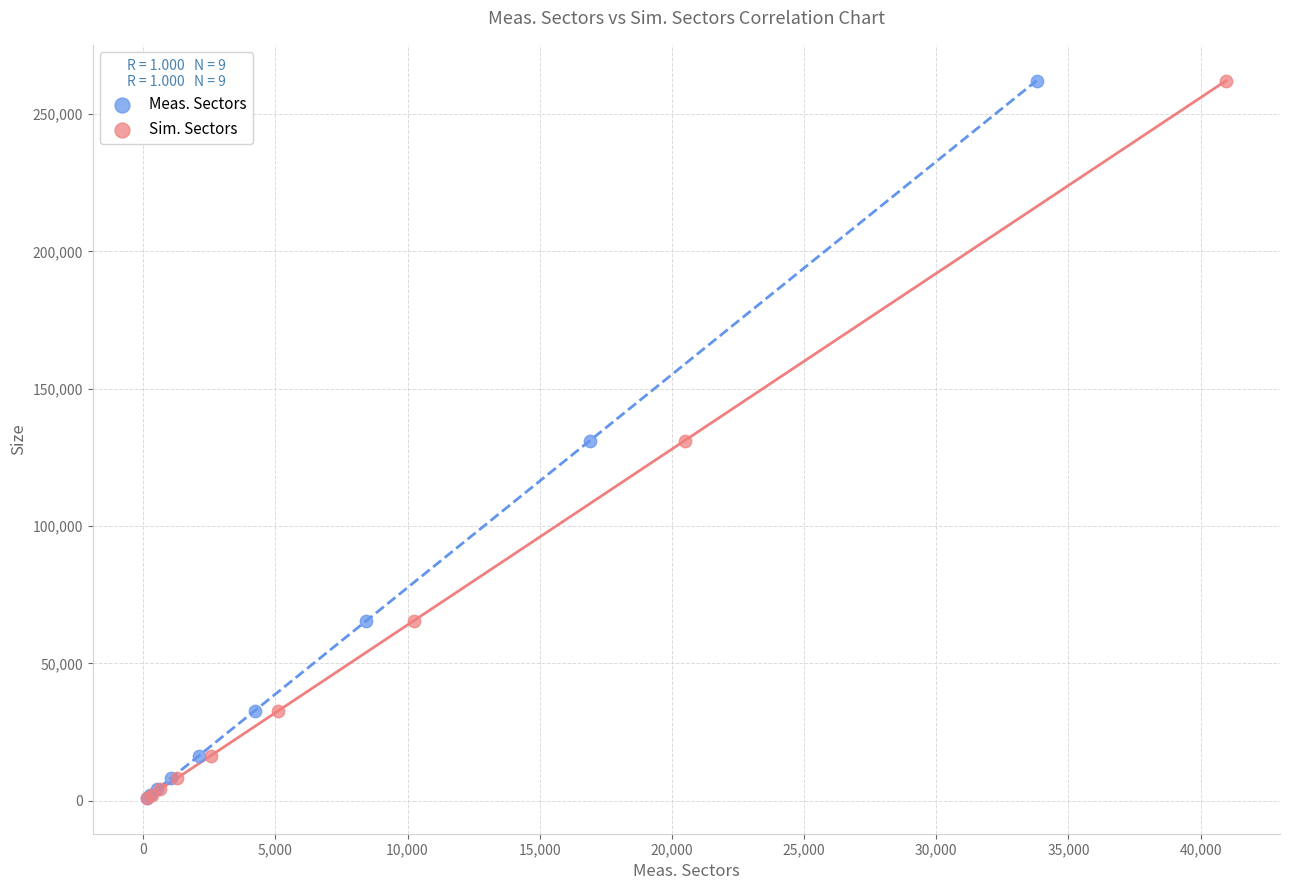

What are all the series names shown in the legend?

Meas. Sectors, Sim. Sectors